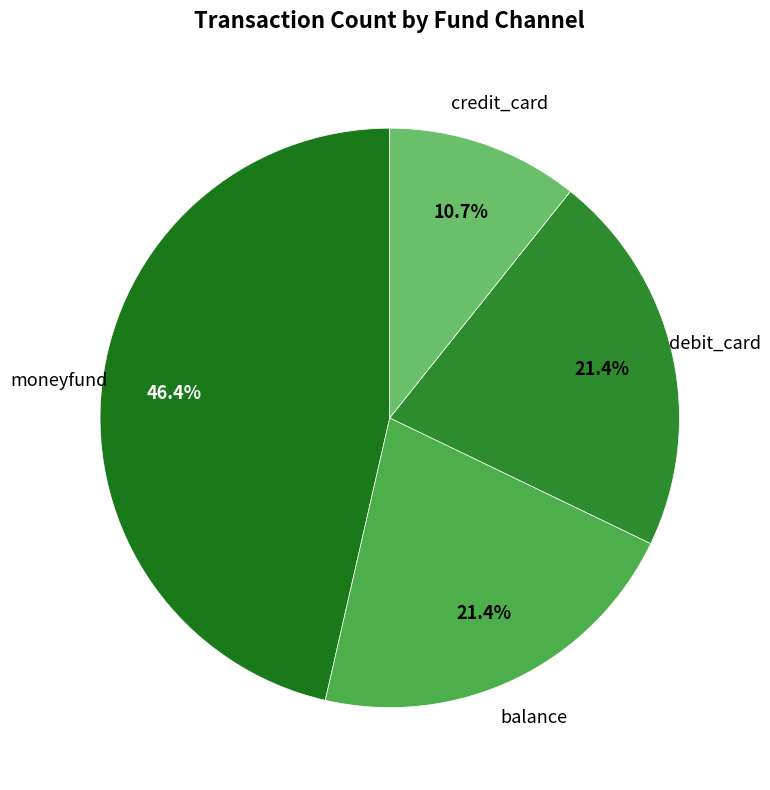

Count the number of slices in the pie.

4